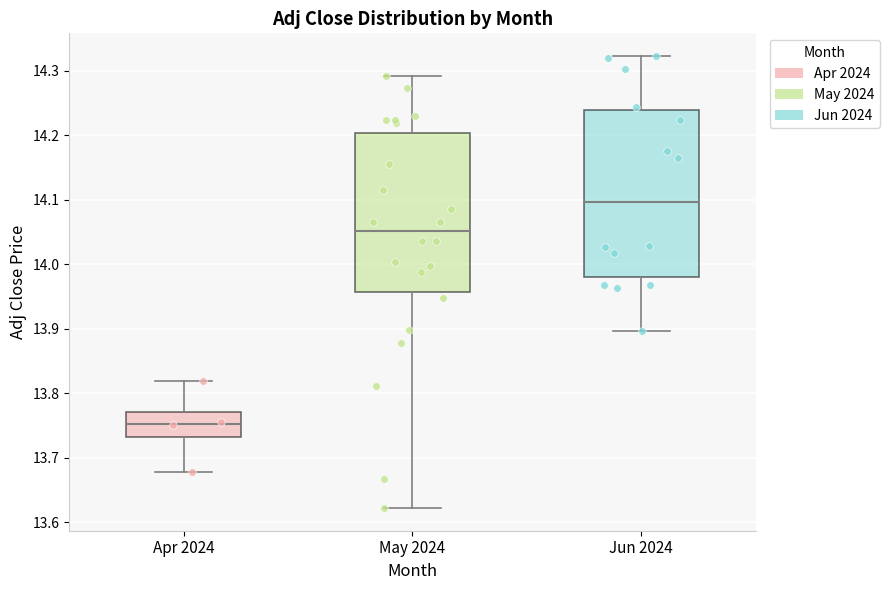

Reading left to right, read every box against the y-axis: the position of its median line, the range the box covers, and the ends of its whiskers. The values are not printed on the chart, so give them approximately, as read against the axis.

Apr 2024: median 13.75, box 13.73 to 13.77, whiskers 13.68 to 13.82
May 2024: median 14.05, box 13.96 to 14.20, whiskers 13.62 to 14.29
Jun 2024: median 14.10, box 13.98 to 14.24, whiskers 13.90 to 14.32